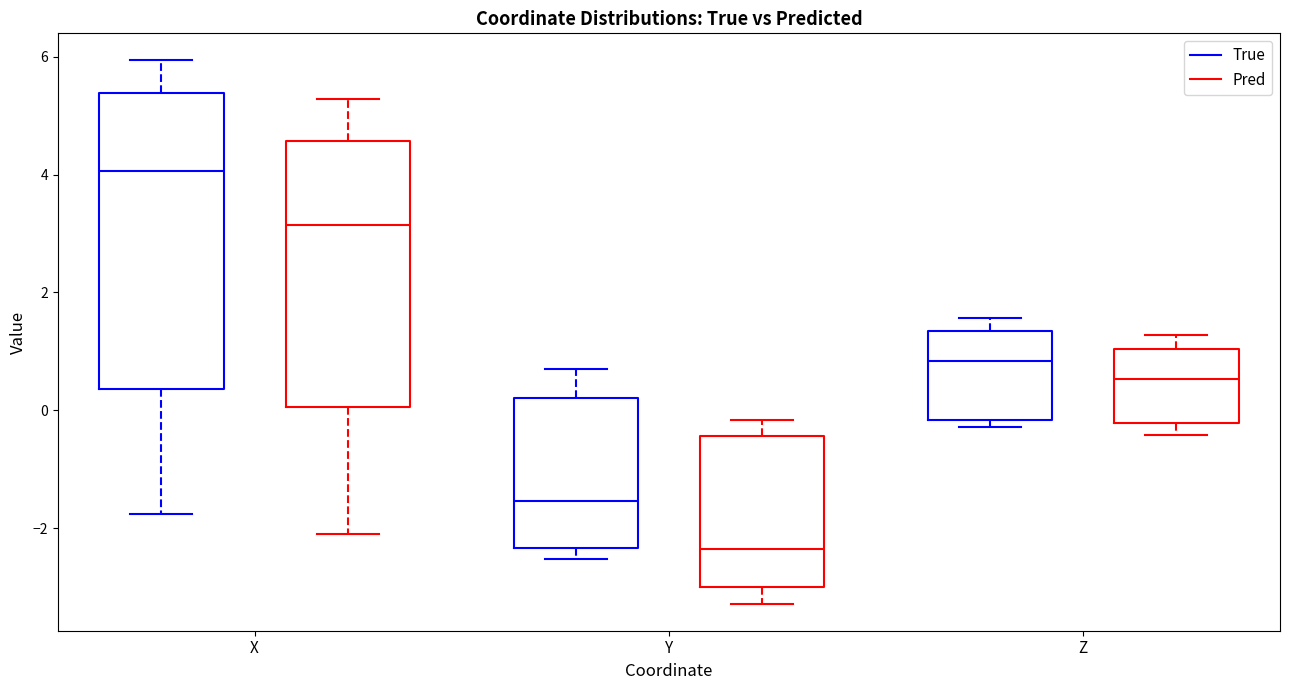

Where does the upper whisker of the box for Z (Pred) end on the y-axis? The values are not printed on the chart, so give them approximately, as read against the axis.

1.2